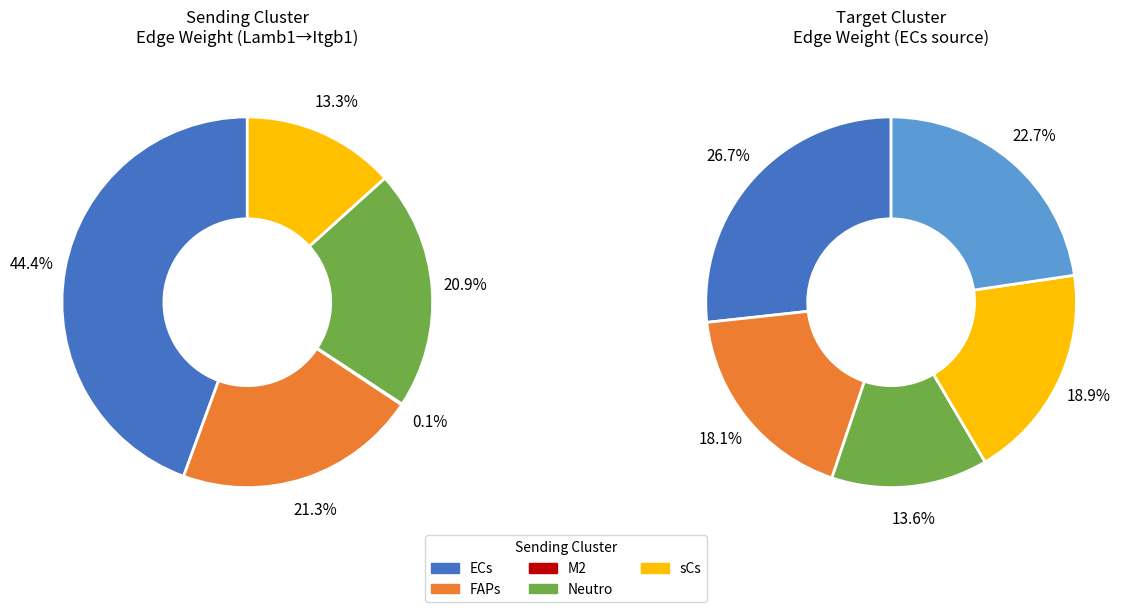

Between sCs and FAPs, which is larger?

FAPs